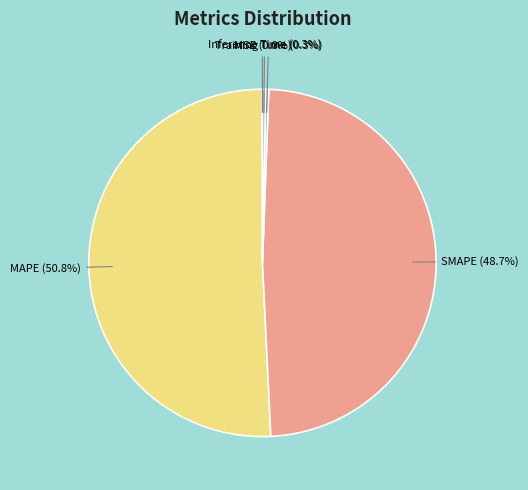

What is the largest slice in the pie chart?

MAPE